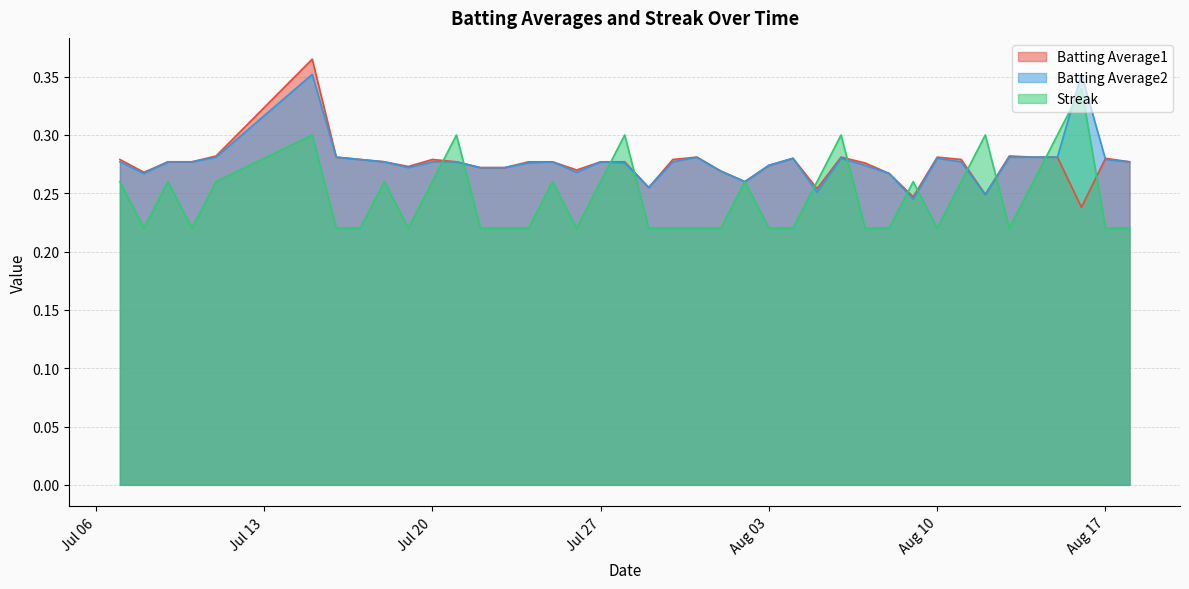

The Batting Average2 series shows 0.1 at Aug 10. True or false?

False